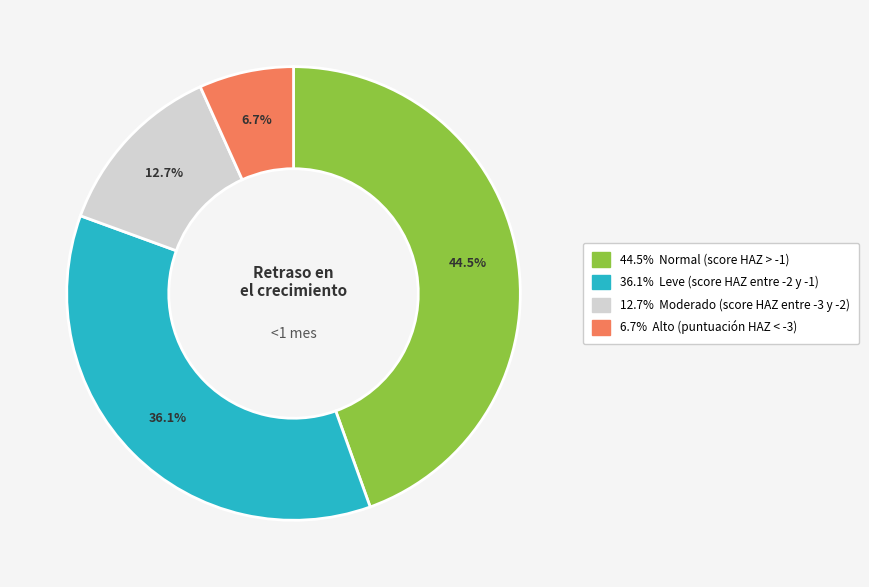

How many segments does this pie chart have?

4